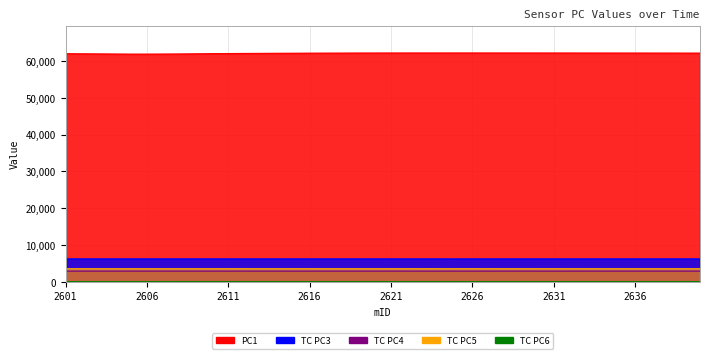

What value does the TC PC3 series have at 2633?

6216.1